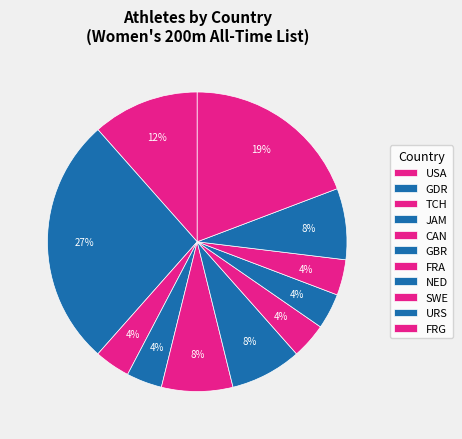

Is it true that NED is 4% of the pie?

True